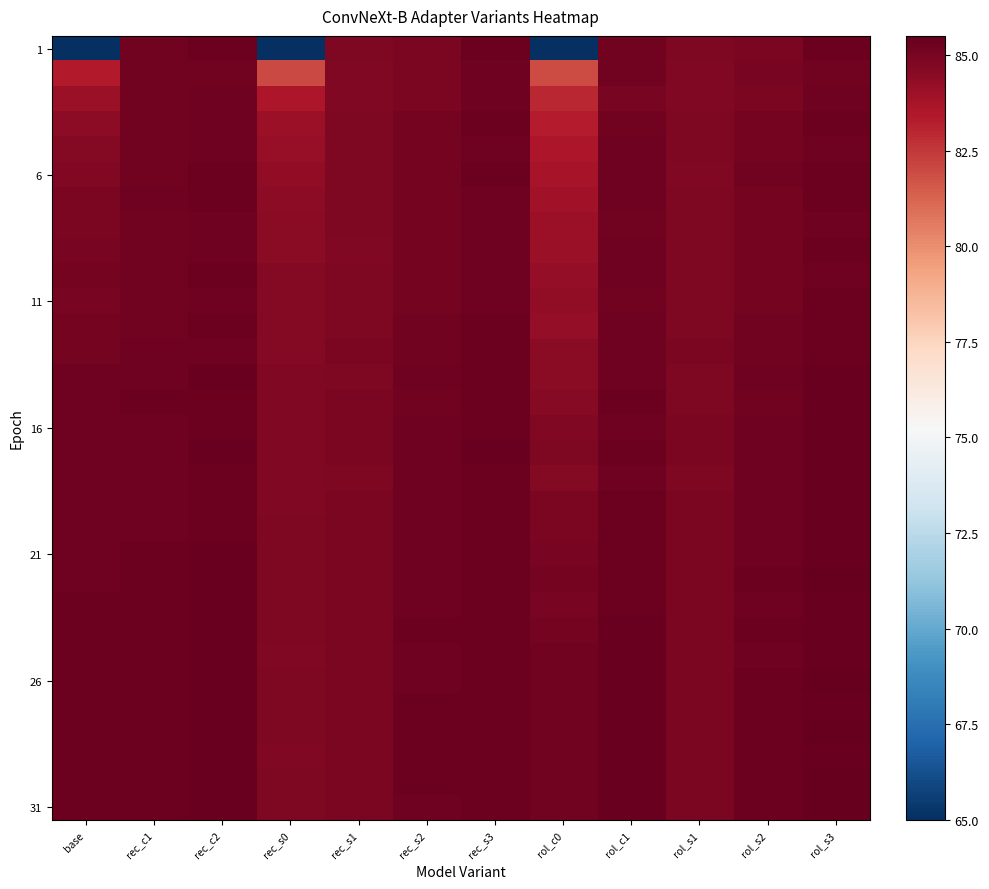

Which label corresponds to the smallest value in the chart?

rec_s0